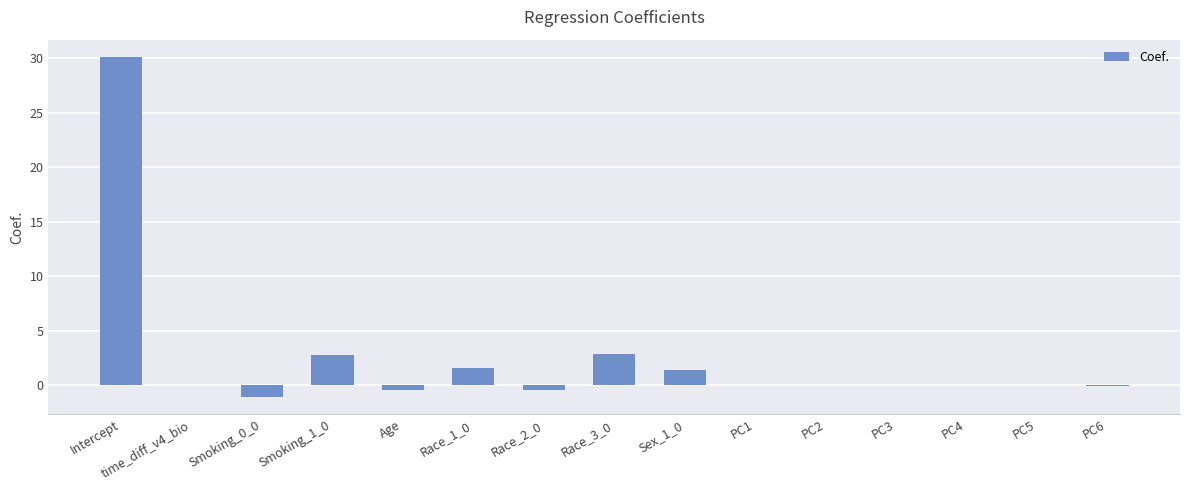

What is the greatest value displayed?

30.1